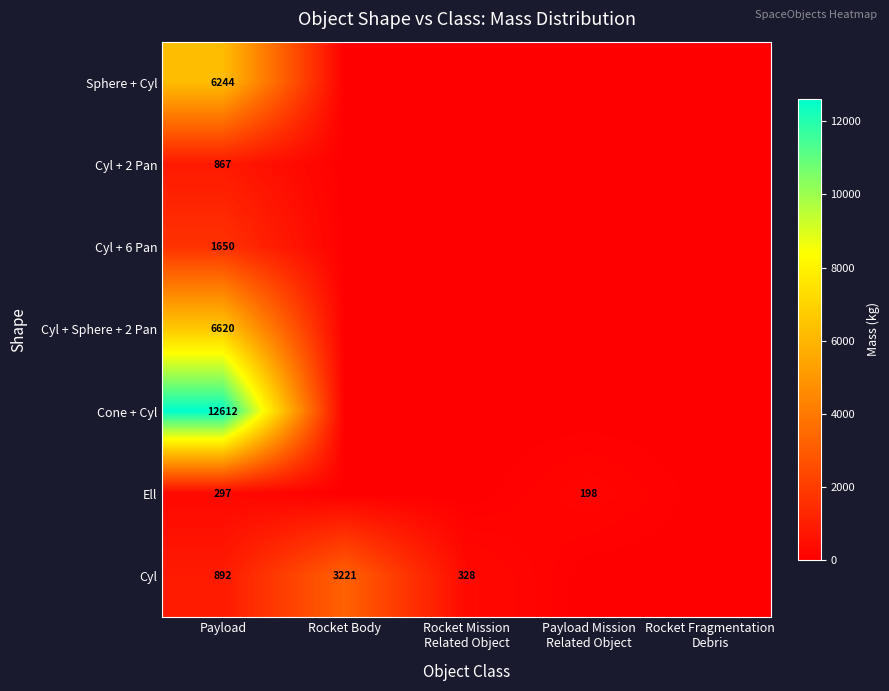

What is the total value across all series at Payload?

29182